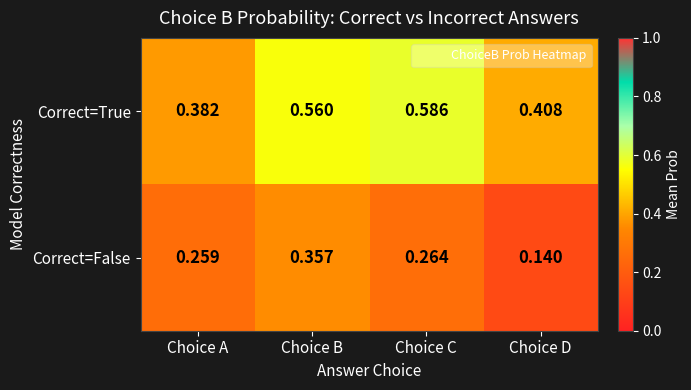

Which series has the widest spread of values?

Correct=False